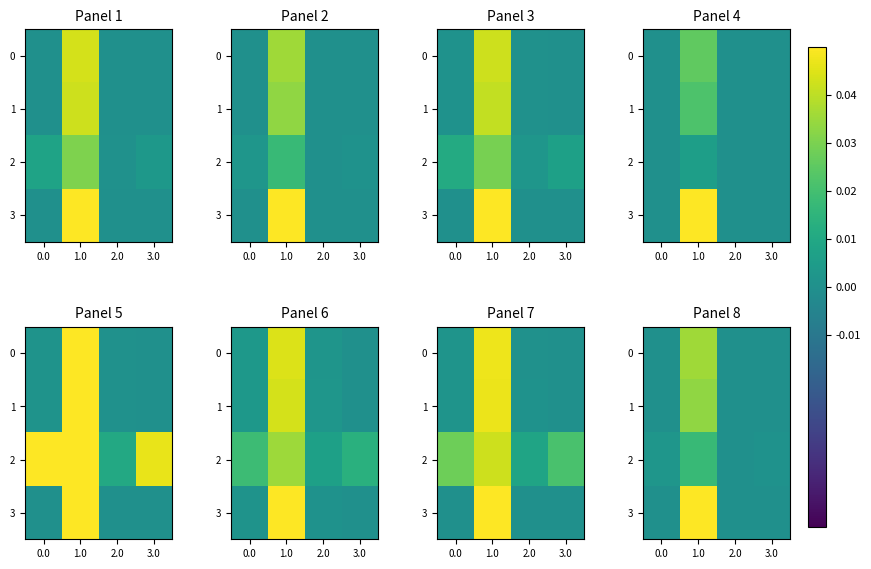

Rank the series at 2.0 from lowest to highest value.

row_3, row_0, row_1, row_2